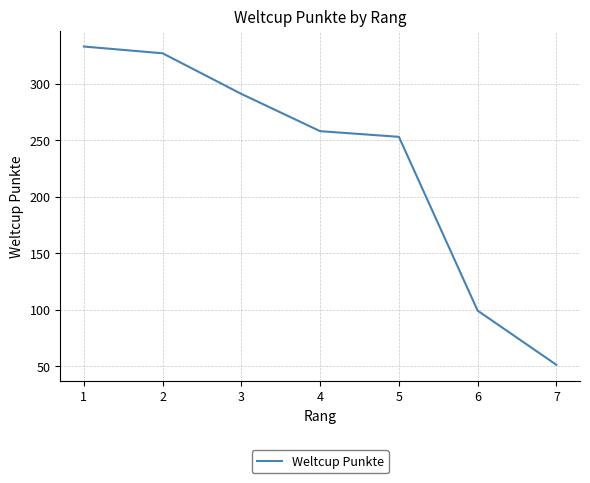

At which label does the data first exceed 258?

1